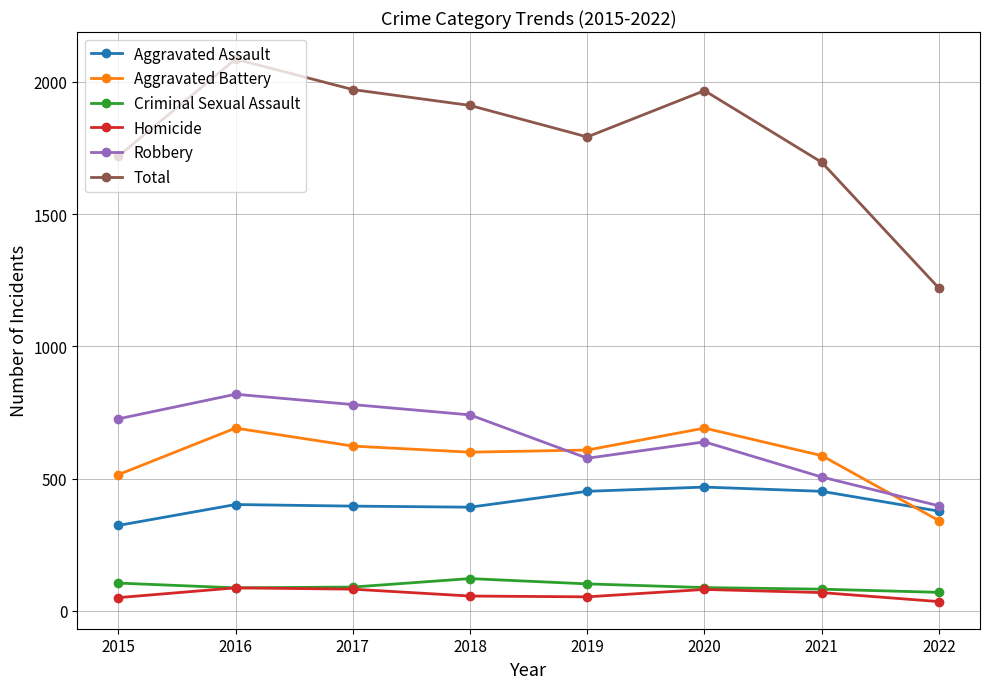

True or false: Aggravated Assault and Criminal Sexual Assault intersect in this chart.

False